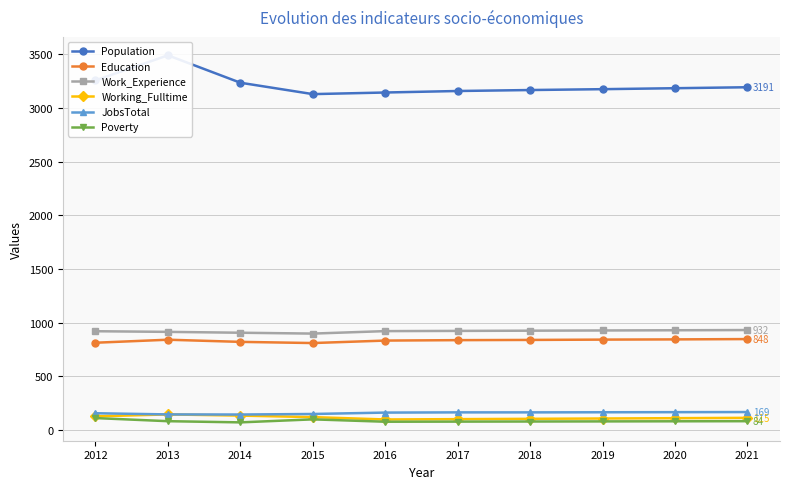

Reading left to right, list all the values displayed in this chart.

Population: 3255	3488	3233	3127	3142	3156	3165	3173	3182	3191
Education: 814	842	822	811	834	838	840	843	845	848
Work_Experience: 921	915	907	899	922	924	926	928	930	932
Working_Fulltime: 129	147	136	122	100	103	106	109	112	115
JobsTotal: 158	147	146	151	164	166	166	167	168	169
Poverty: 113	84	73	101	79	80	81	82	83	84